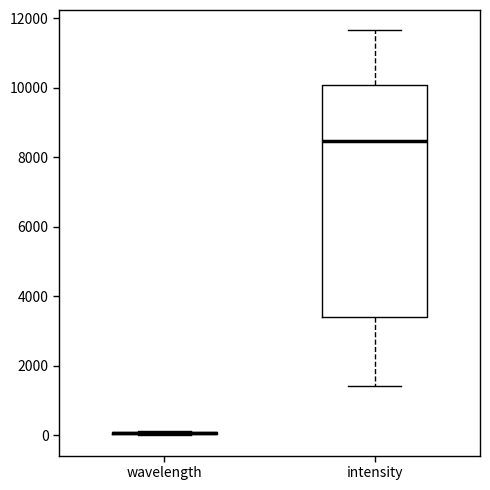

Comparing the boxes themselves (not the whiskers), which one is the tallest?

intensity